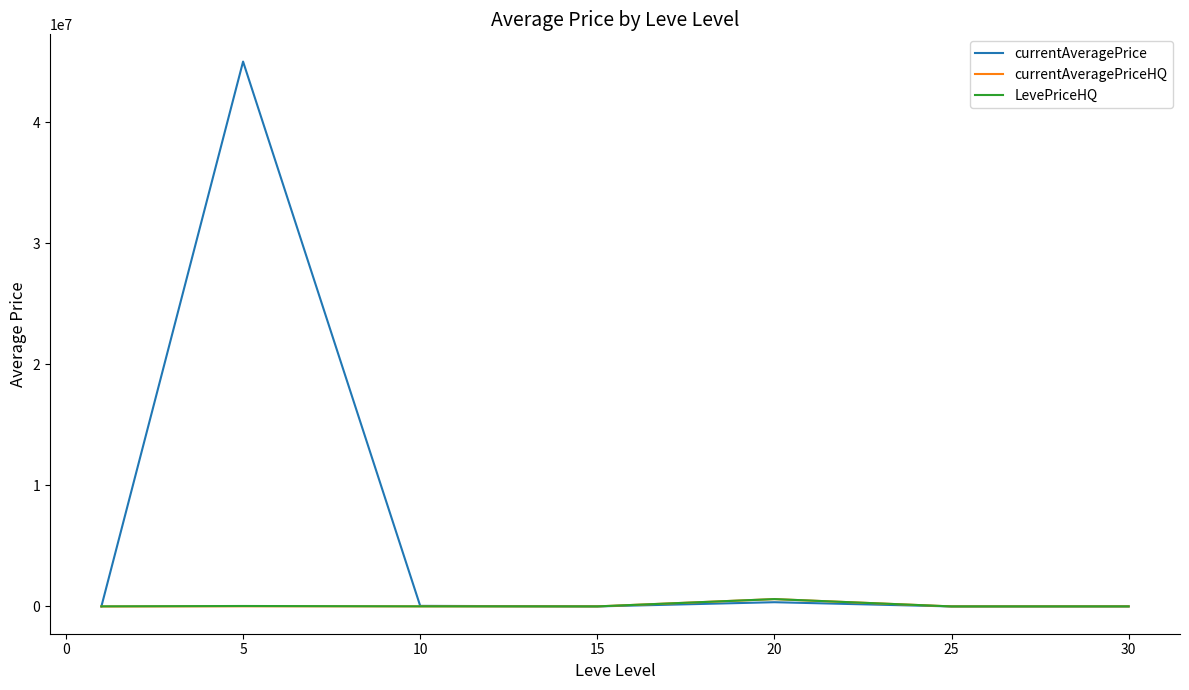

True or false: currentAveragePriceHQ has more than 1 points higher than both neighbors.

True